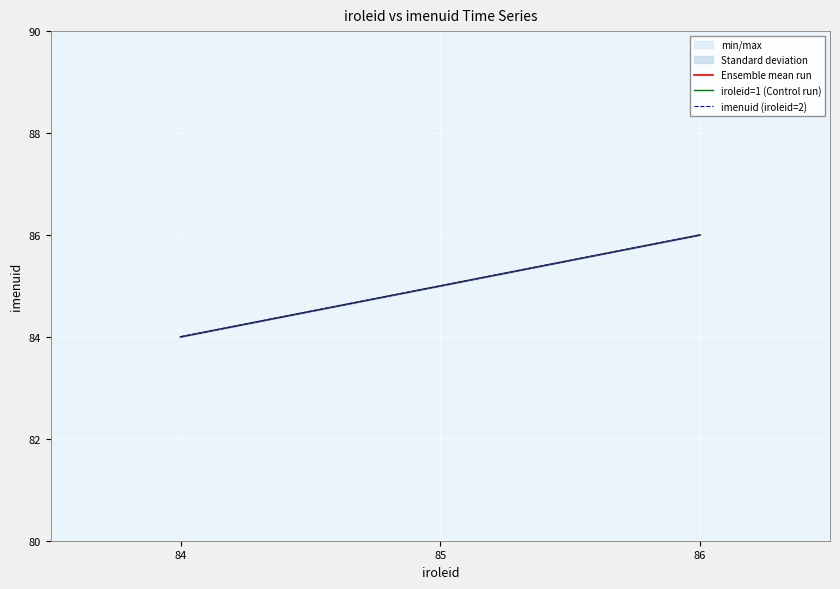

List the series in order of their peak value, lowest first.

Ensemble mean run, iroleid=1 (Control run), imenuid (iroleid=2)